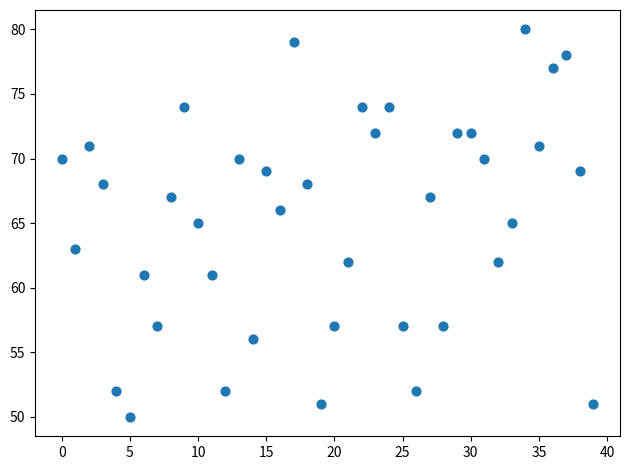

What is the range of Y values (max minus min)?

30